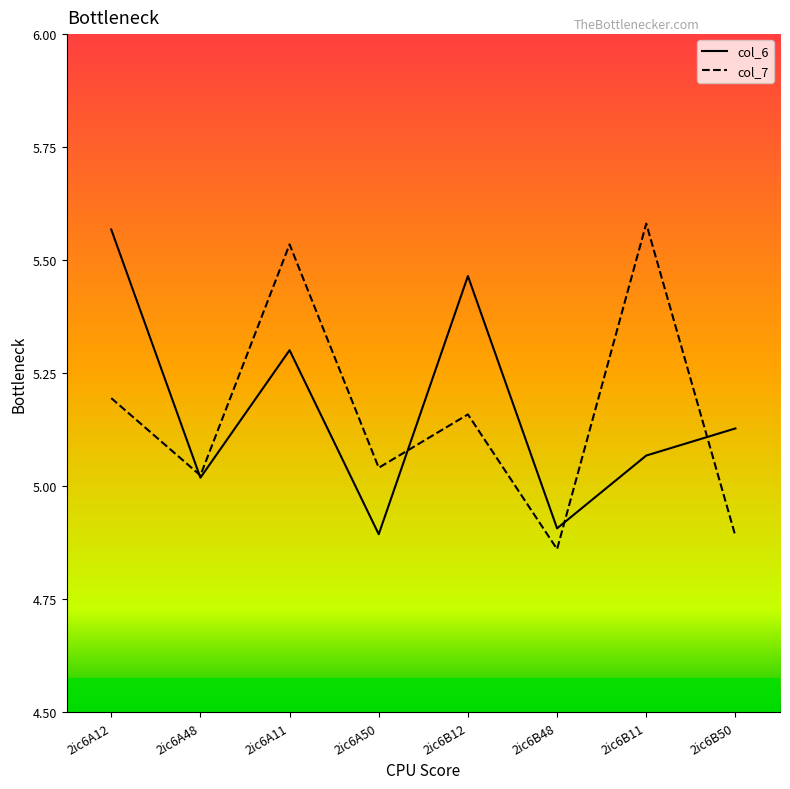

At which category does col_7 reach its first local valley?

2ic6A48